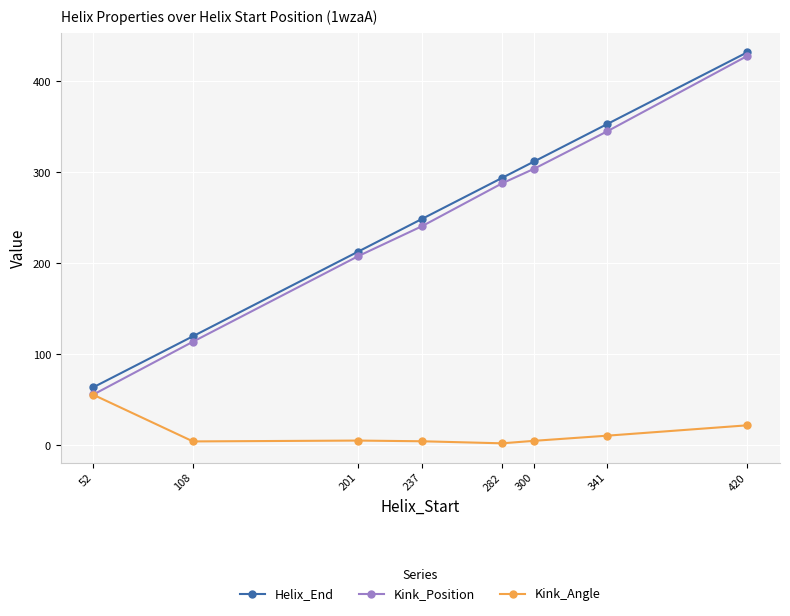

True or false: Kink_Angle has a value of 55.6 at 52.

True